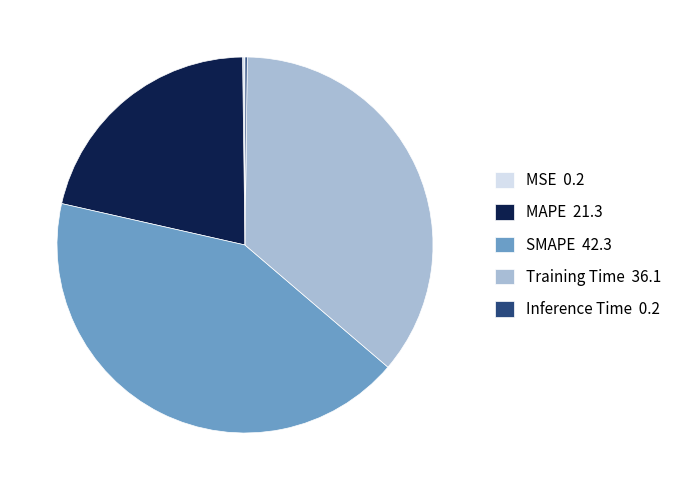

Which has a higher value, MAPE 21.3 or Training Time 36.1?

Training Time 36.1